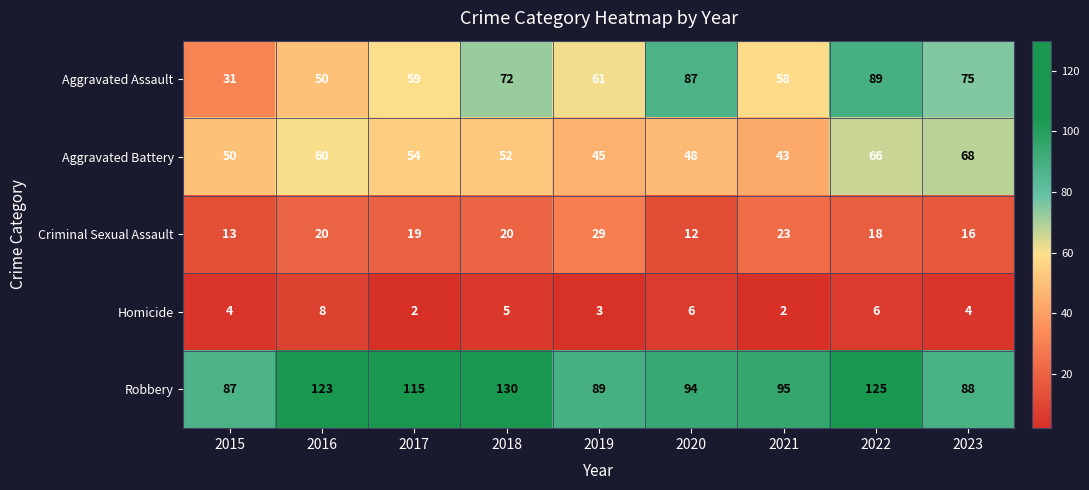

The value of Aggravated Assault at 2015 is 31. True or false?

True